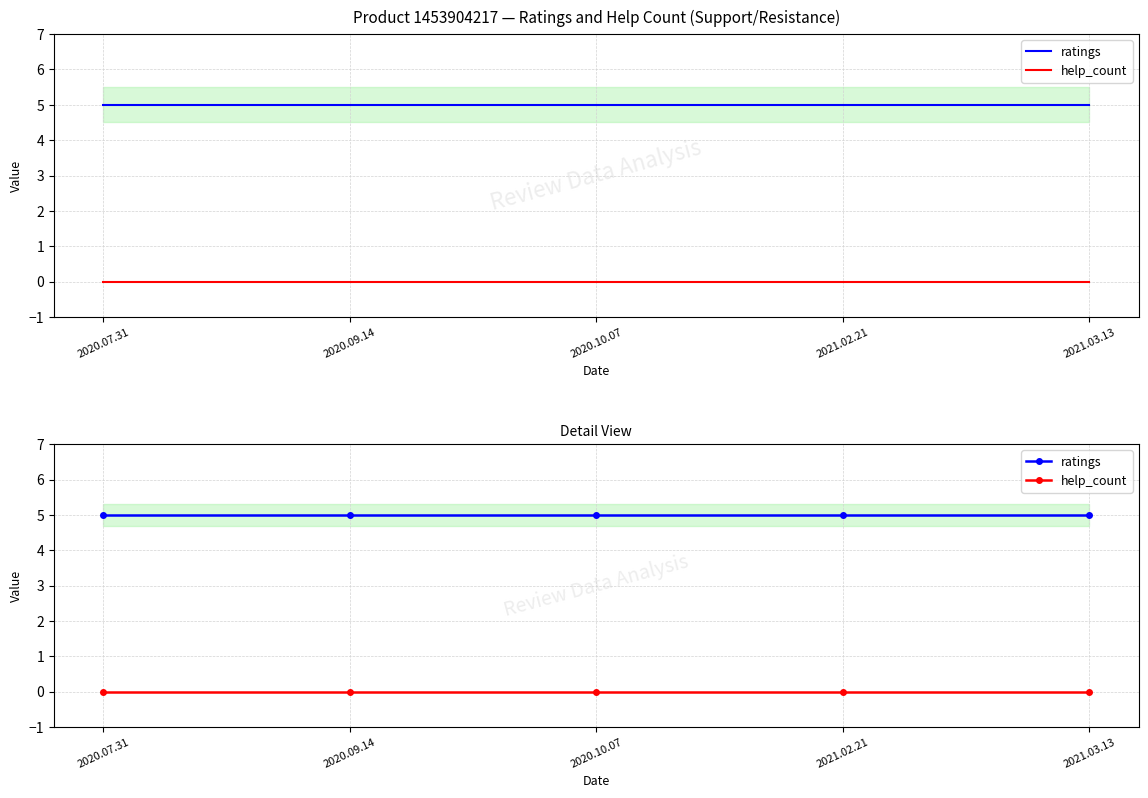

Which label corresponds to the largest value in the chart?

2020.07.31